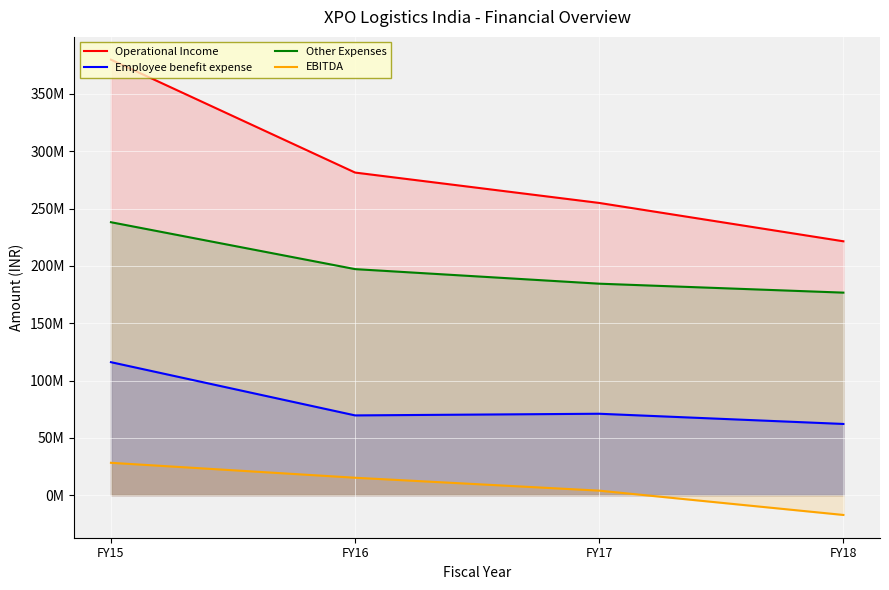

Which has a higher value, FY15 or FY16?

FY15